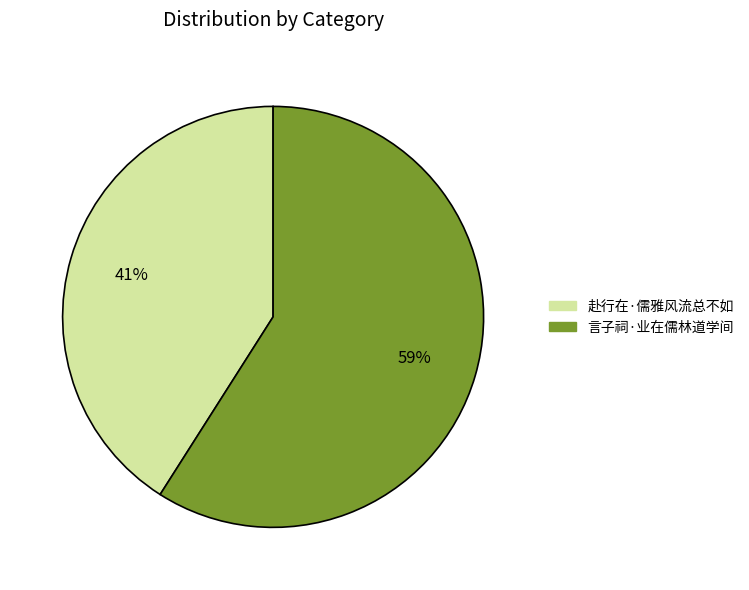

Do 赴行在·儒雅风流总不如 and 言子祠·业在儒林道学间 together represent more than half of the pie?

Yes